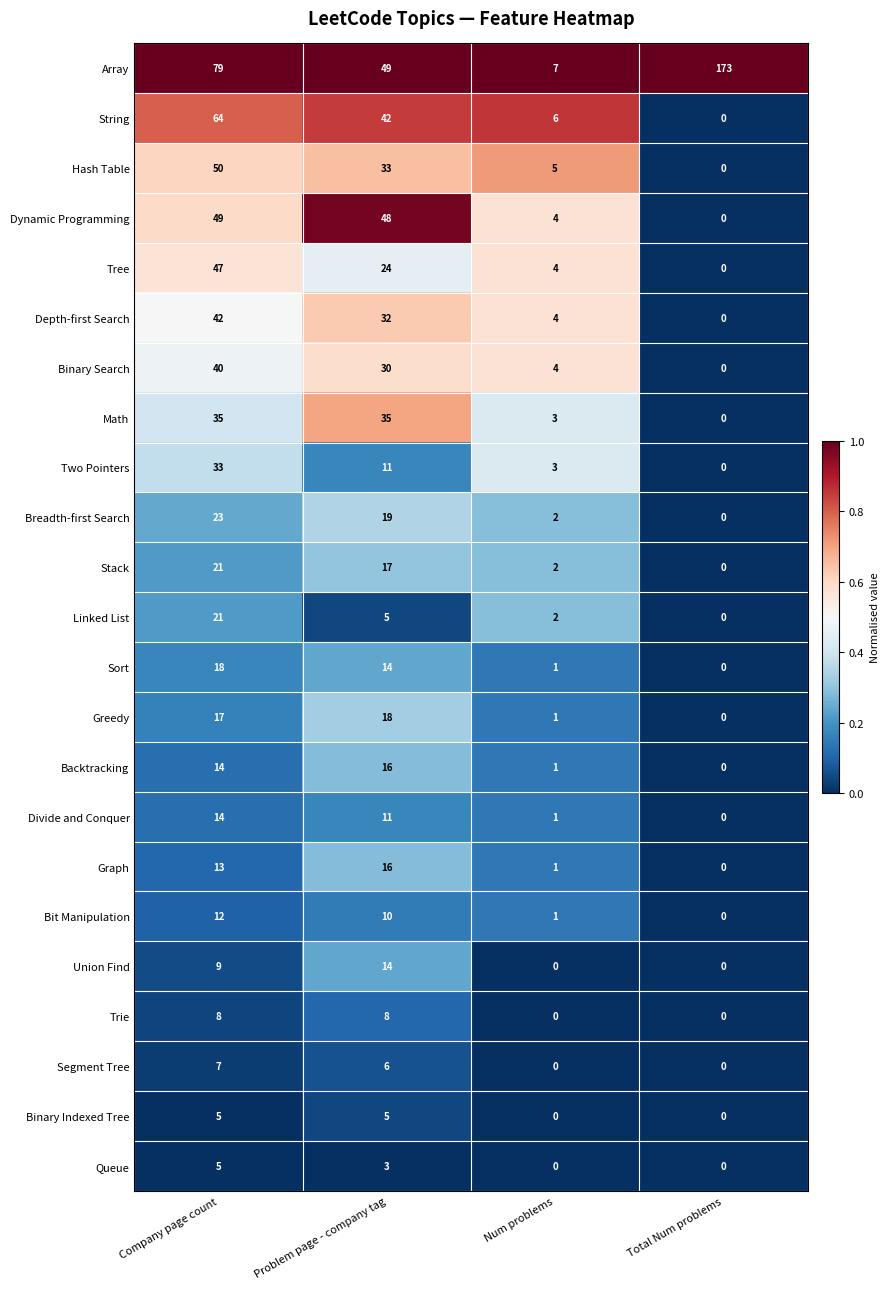

At which label does Queue first exceed 3?

Company page count